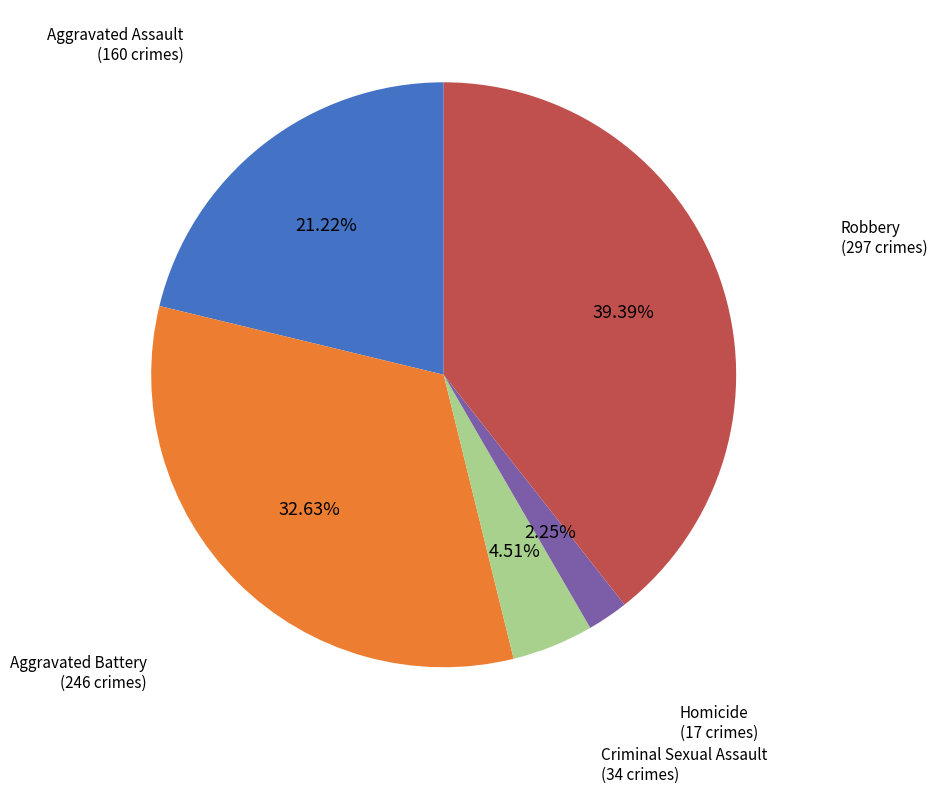

Count the number of slices in the pie.

5